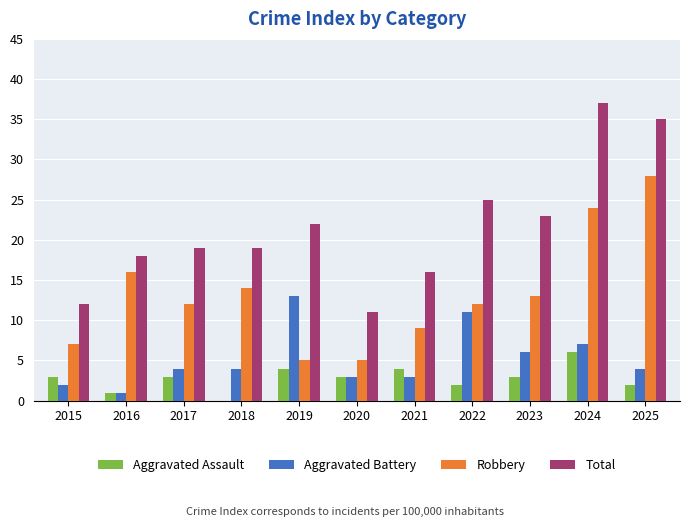

Are the bars horizontal?

No